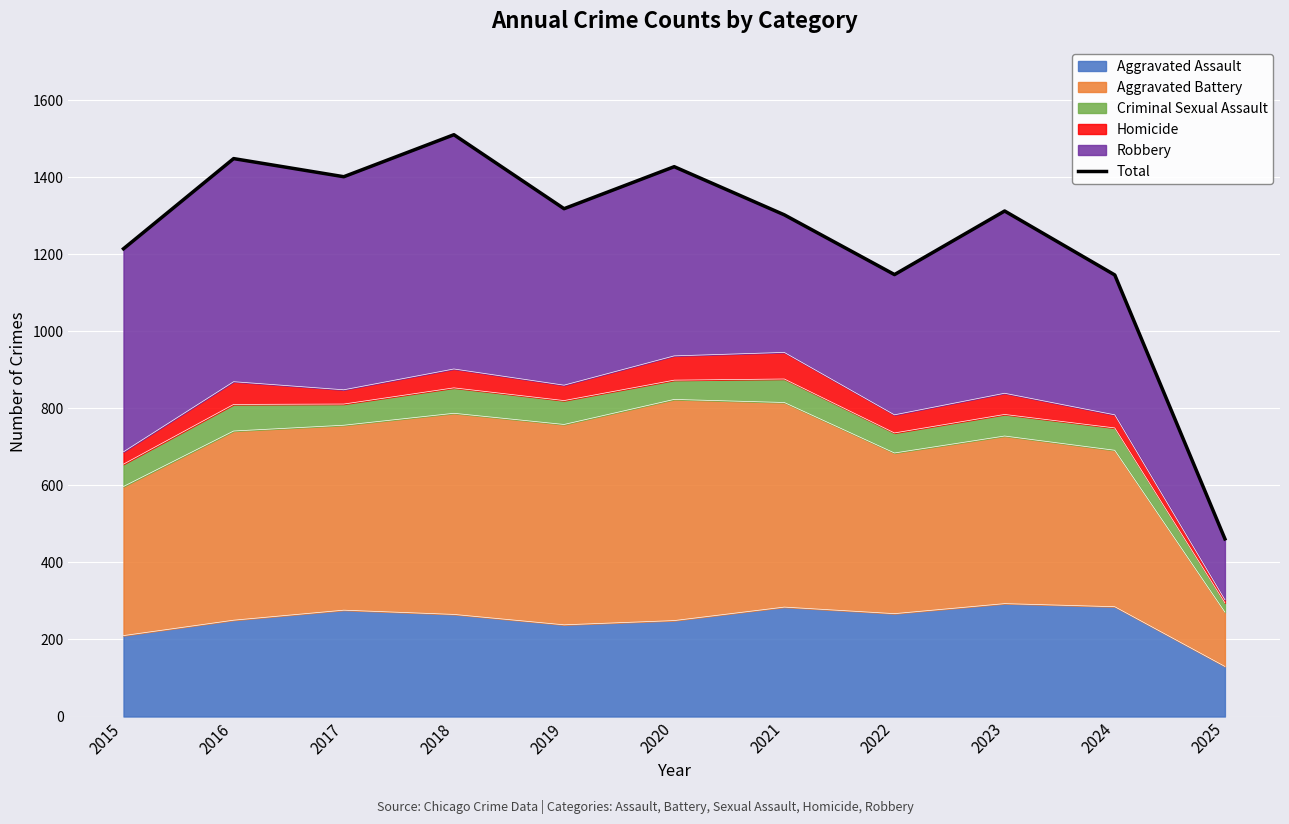

What is the difference between the values at 2022 and 2018?

363